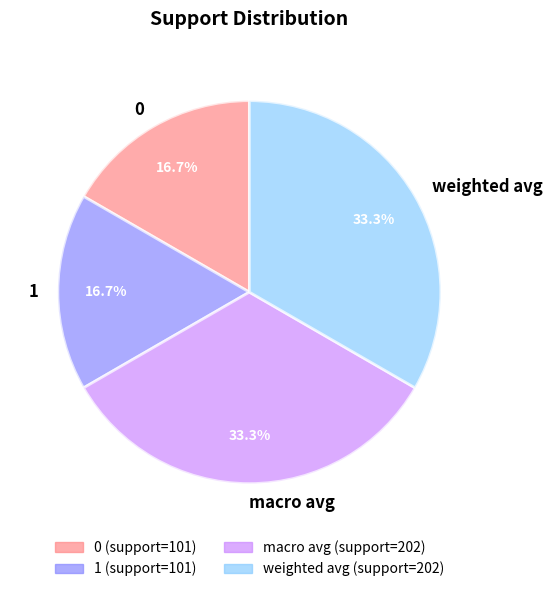

Count the number of slices in the pie.

4